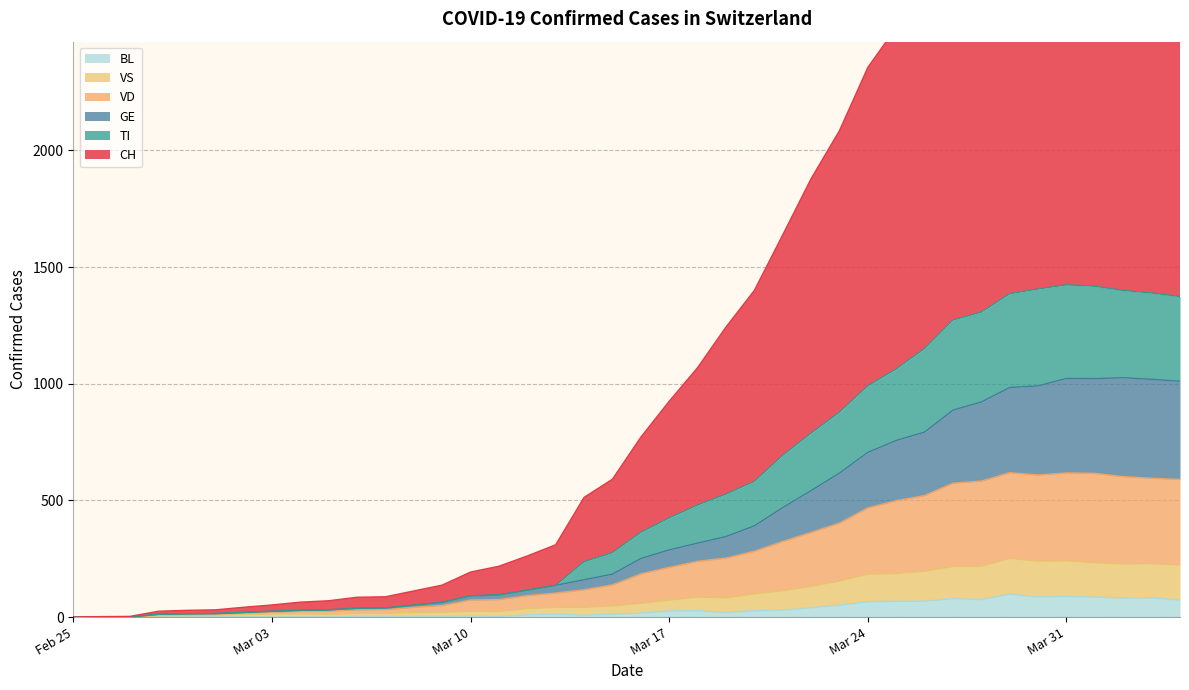

How many interior local valleys does the BL series have?

6